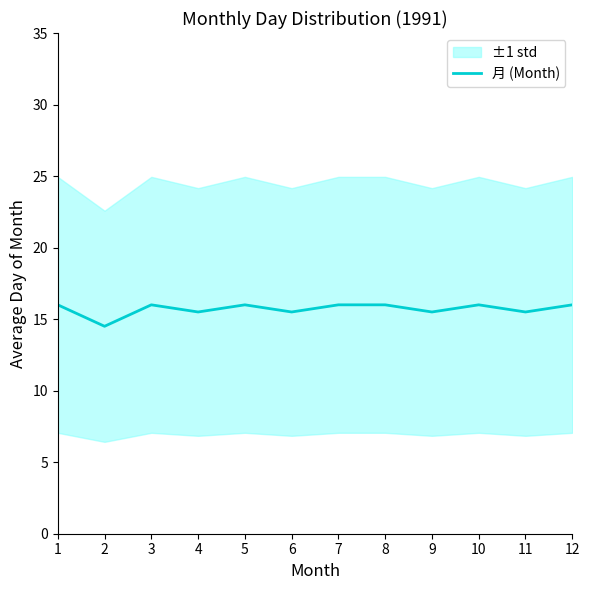

Rank the categories by value from highest to lowest.

1, 3, 5, 7, 8, 10, 12, 4, 6, 9, 11, 2